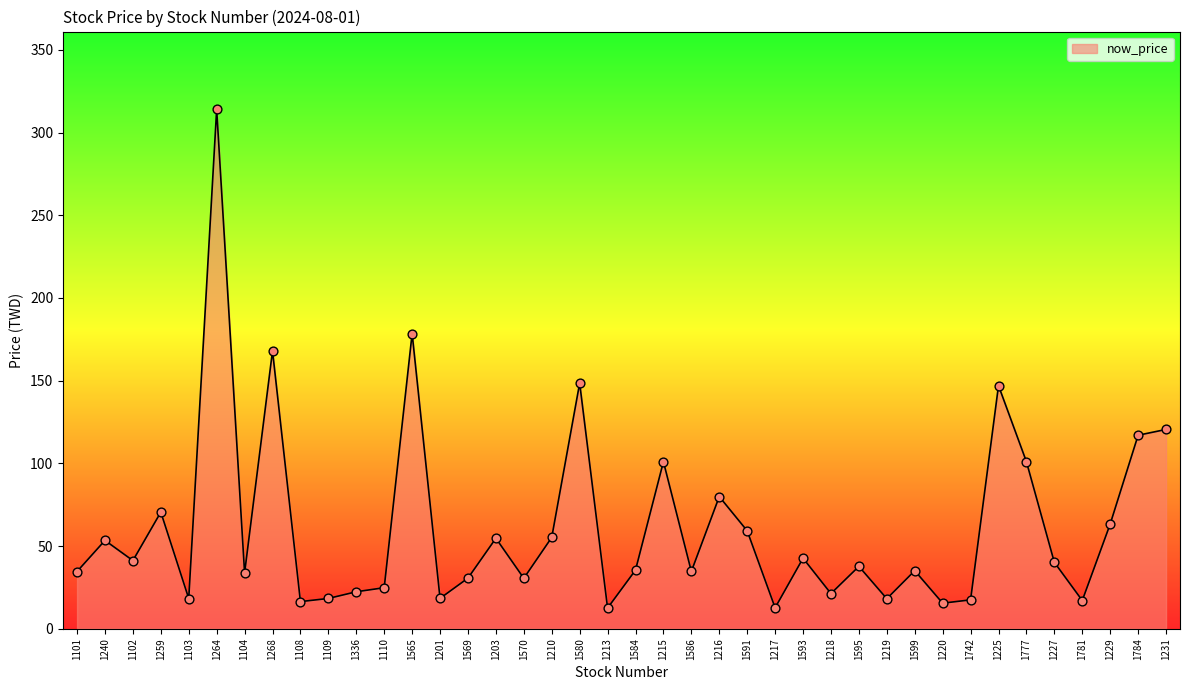

What is the ratio of the value at 1231 to the value at 1569?

3.9